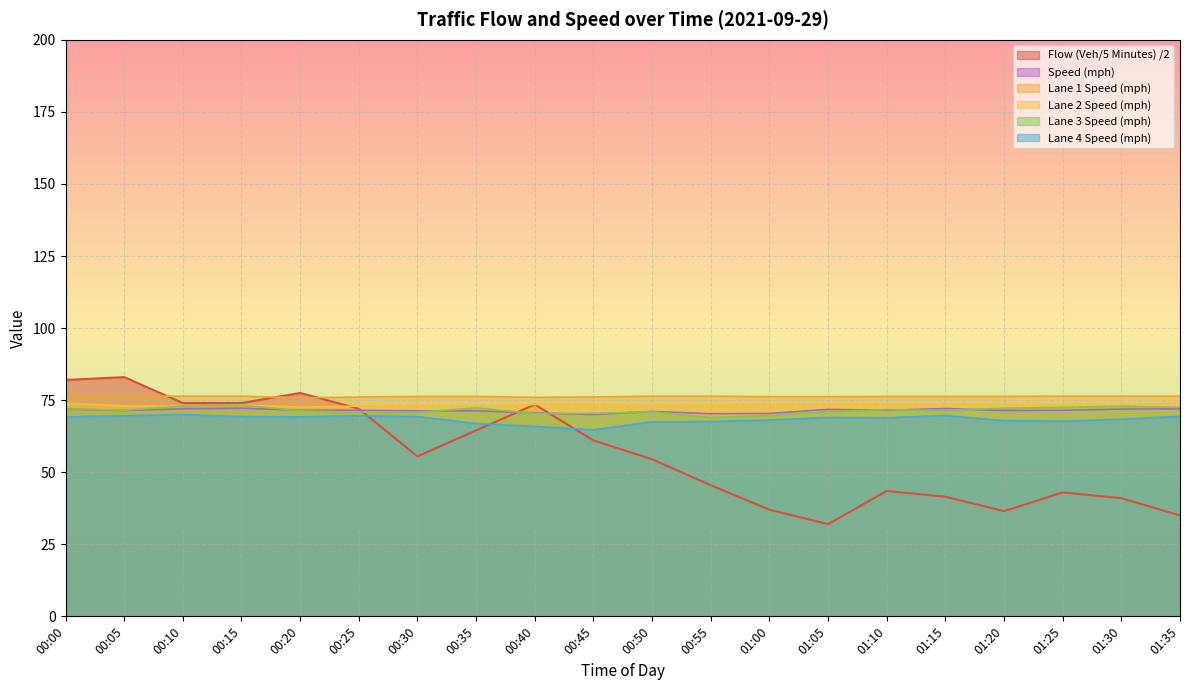

Which has a higher value, 00:15 or 01:15?

00:15